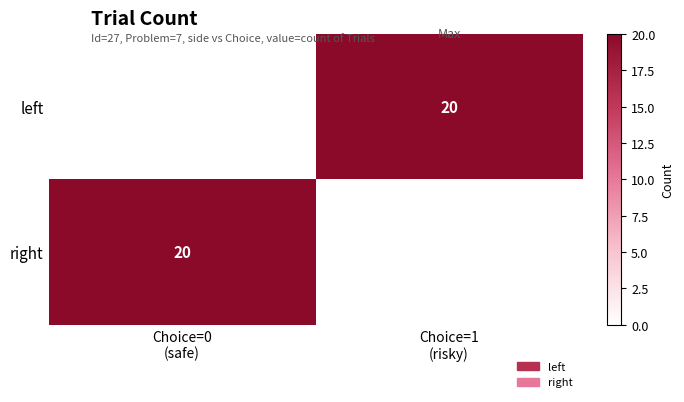

Which series has the largest total across all categories?

left